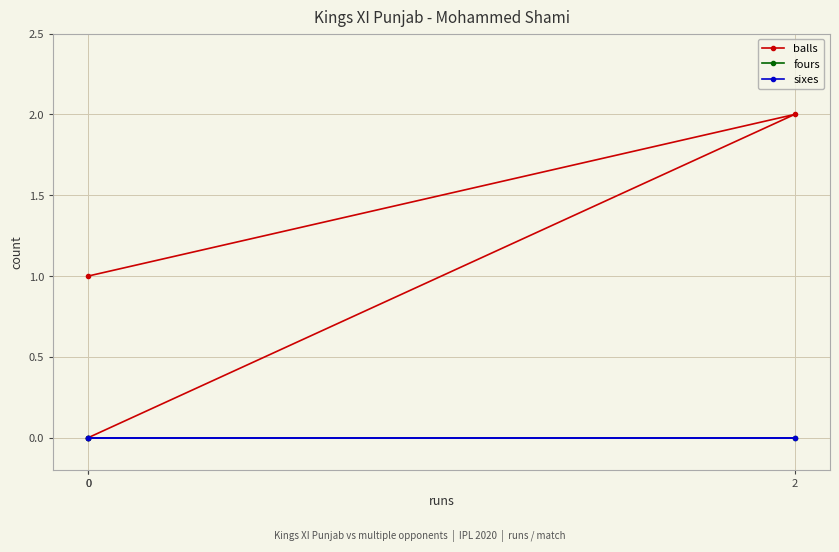

True or false: balls has a value of 1 at 0.

False